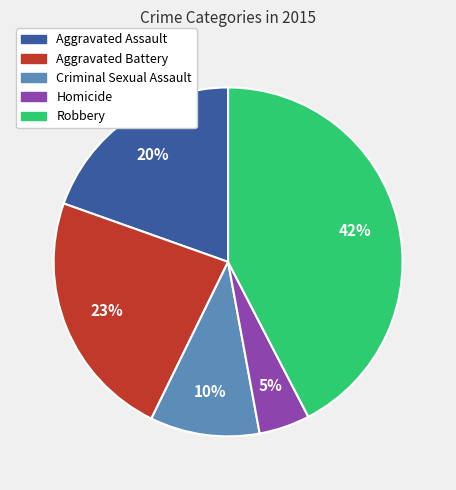

To the nearest percent, what percentage of the pie is Aggravated Battery?

23%